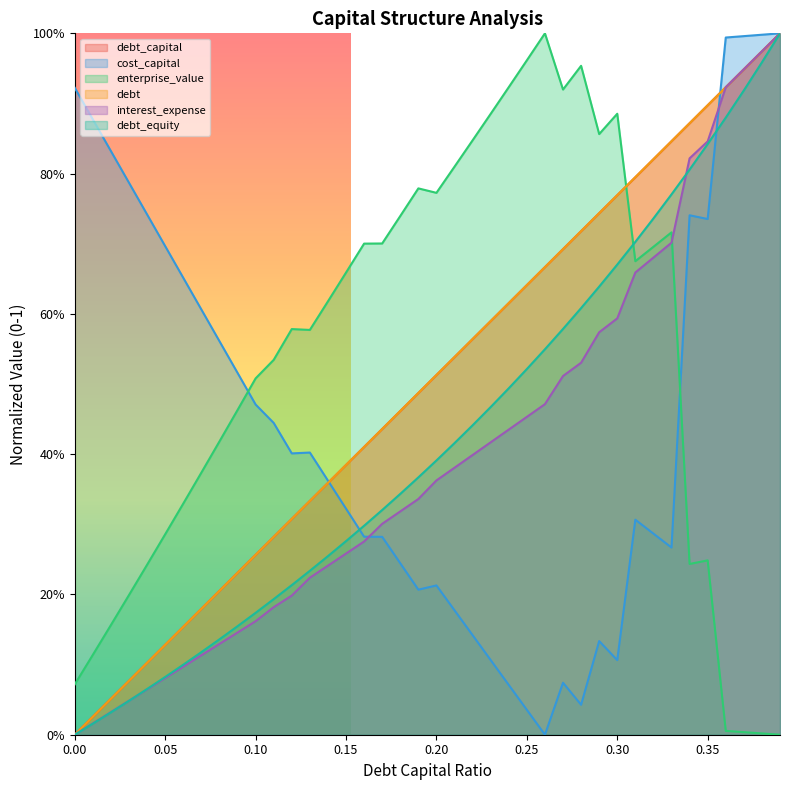

At which category is the sum across all series the highest?

0.39